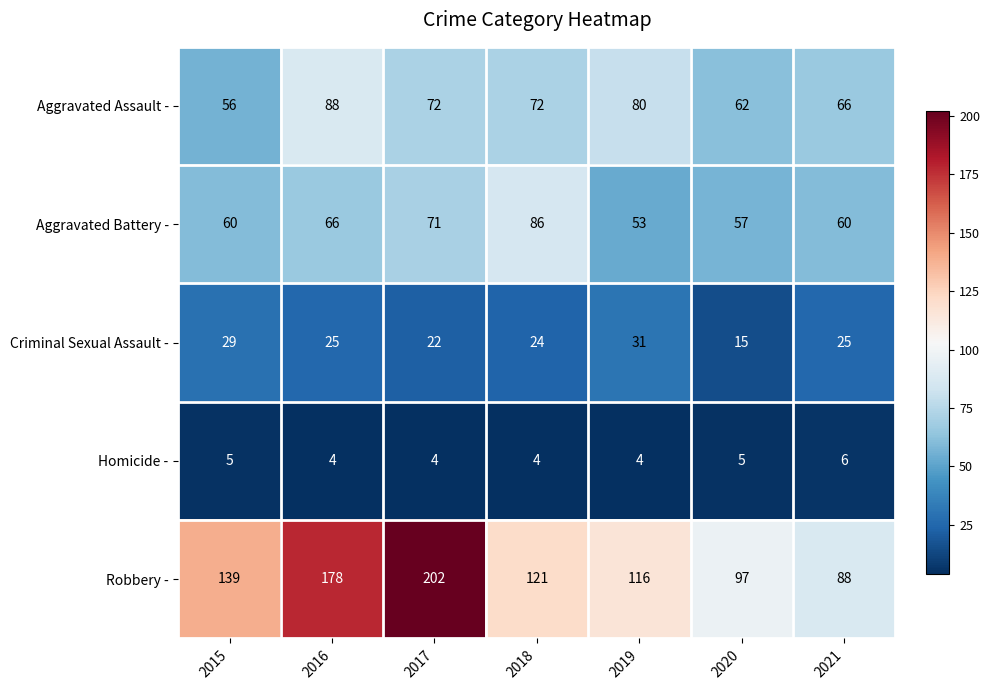

What is the minimum value for Criminal Sexual Assault -?

15